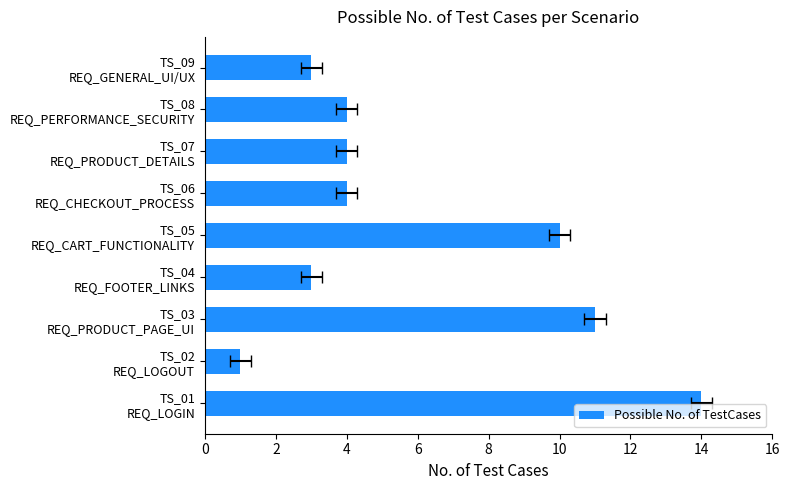

Does the chart contain stacked bars?

No